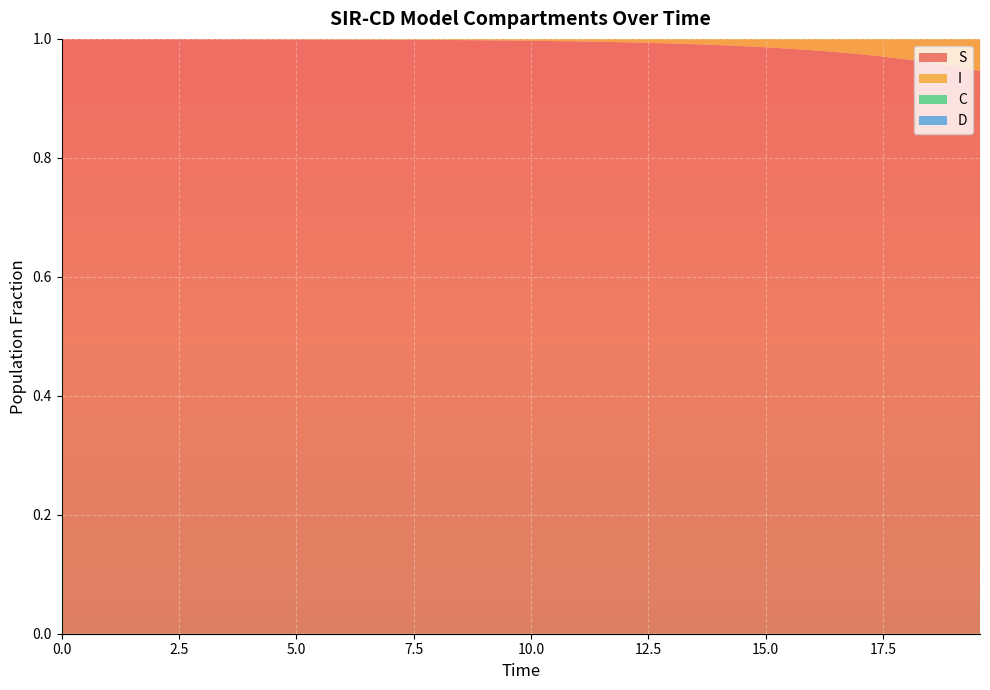

Reading left to right, transcribe all the data shown in this chart.

S: 1.0	1.0	1.0	1.0	1.0	1.0	1.0	1.0	1.0	1.0	1.0	1.0	1.0	1.0	1.0	1.0	1.0	1.0	1.0	1.0	1.0	1.0	1.0	1.0	1.0	1.0	1.0	1.0	1.0	1.0	1.0	1.0	1.0	1.0	1.0	1.0	1.0	1.0	1.0	0.9
I: 0.0	0.0	0.0	0.0	0.0	0.0	0.0	0.0	0.0	0.0	0.0	0.0	0.0	0.0	0.0	0.0	0.0	0.0	0.0	0.0	0.0	0.0	0.0	0.0	0.0	0.0	0.0	0.0	0.0	0.0	0.0	0.0	0.0	0.0	0.0	0.0	0.0	0.0	0.0	0.1
C: 0.5	0.5	0.5	0.4	0.4	0.4	0.4	0.4	0.3	0.3	0.3	0.3	0.3	0.3	0.2	0.2	0.2	0.2	0.2	0.2	0.2	0.1	0.1	0.1	0.1	0.1	0.1	0.1	0.1	0.1	0.1	0.1	0.1	0.1	0.1	0.1	0.0	0.0	0.0	0.0
D: 0.5	0.5	0.5	0.6	0.6	0.6	0.6	0.6	0.7	0.7	0.7	0.7	0.7	0.7	0.8	0.8	0.8	0.8	0.8	0.8	0.8	0.9	0.9	0.9	0.9	0.9	0.9	0.9	0.9	0.9	0.9	0.9	0.9	0.9	0.9	0.9	1.0	1.0	1.0	1.0